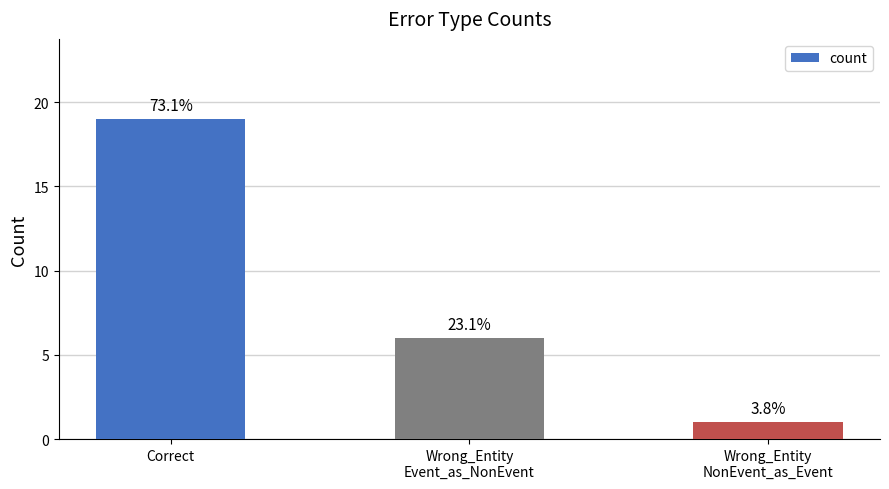

How many bars are there in total?

3